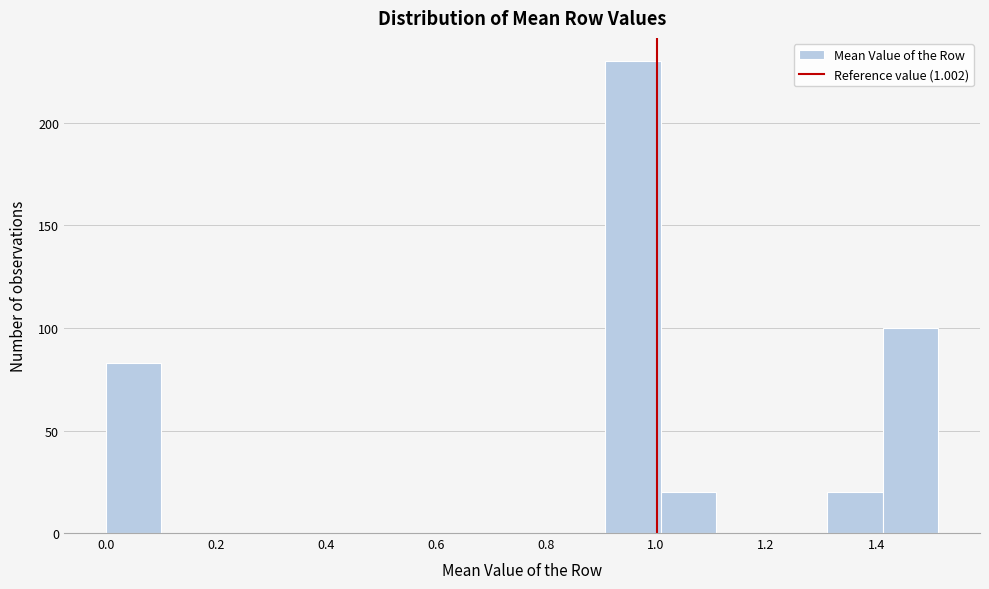

Reading left to right, list every bar in this chart as the range it spans on the x-axis followed by its height. Neither the bar edges nor the heights are printed on the chart, so give them approximately, as read against the axes.

0.00 to 0.10: 85
0.10 to 0.20: 0
0.20 to 0.30: 0
0.30 to 0.40: 0
0.40 to 0.50: 0
0.50 to 0.60: 0
0.60 to 0.70: 0
0.70 to 0.80: 0
0.80 to 0.90: 0
0.90 to 1.00: 230
1.00 to 1.10: 20
1.10 to 1.22: 0
1.22 to 1.32: 0
1.32 to 1.42: 20
1.42 to 1.52: 100